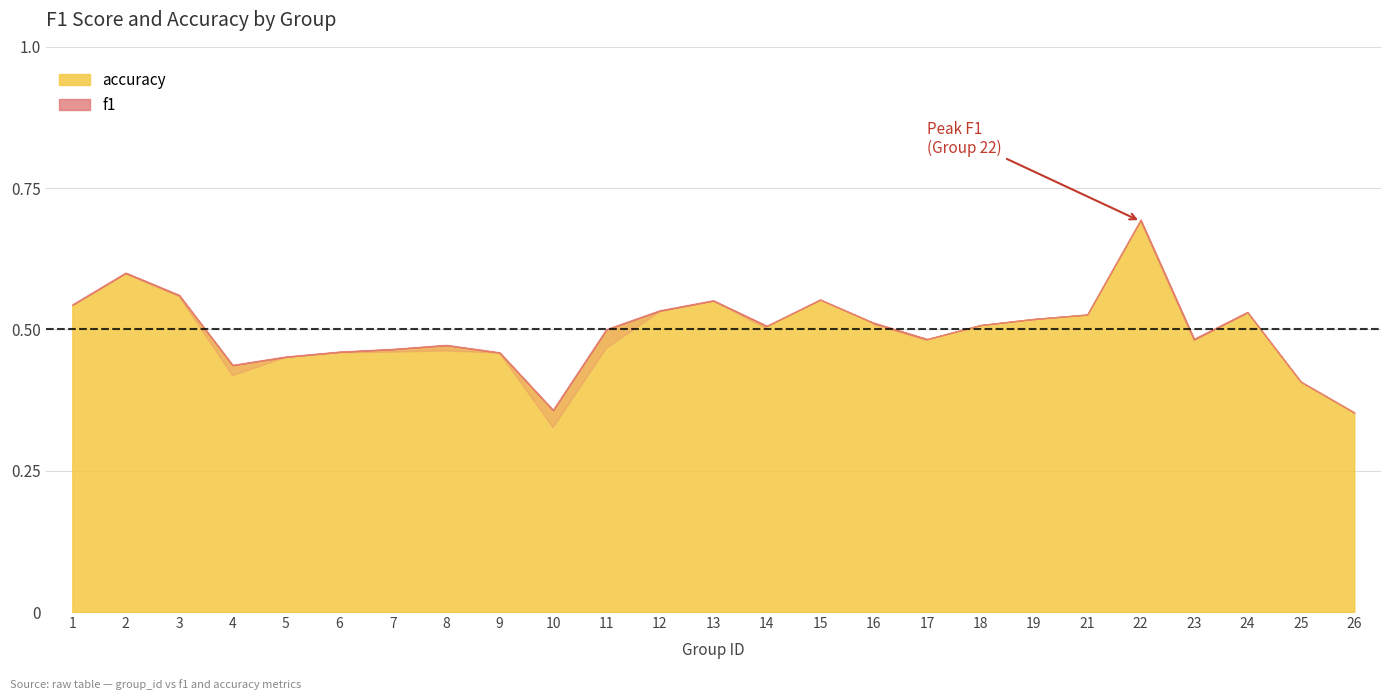

True or false: f1 has a value of 0.5 at 19.

True